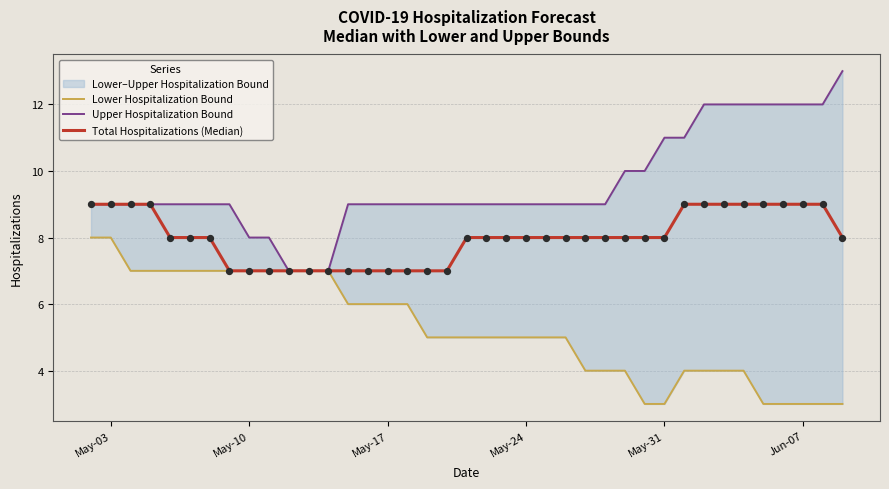

Which series reaches the maximum Y coordinate?

Upper Hospitalization Bound